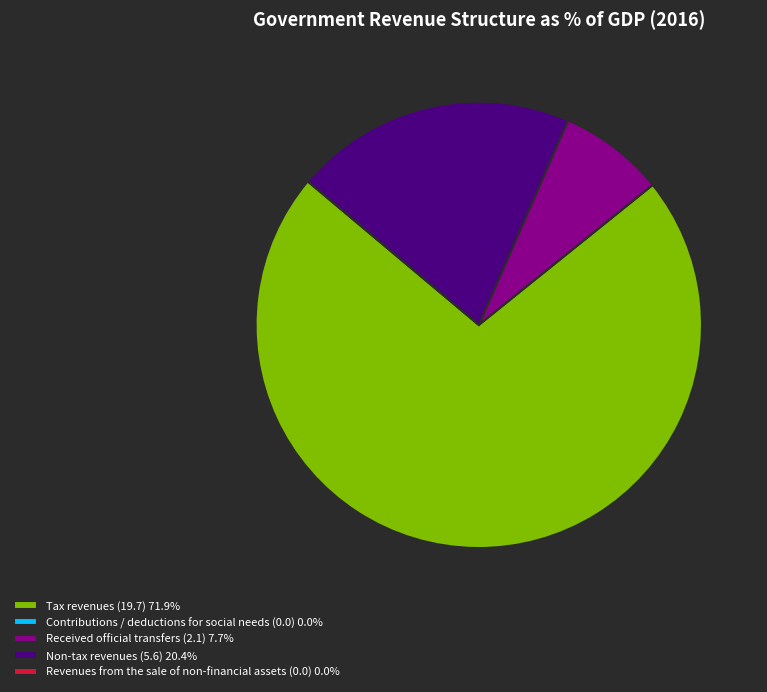

What is the largest slice in the pie chart?

Tax revenues